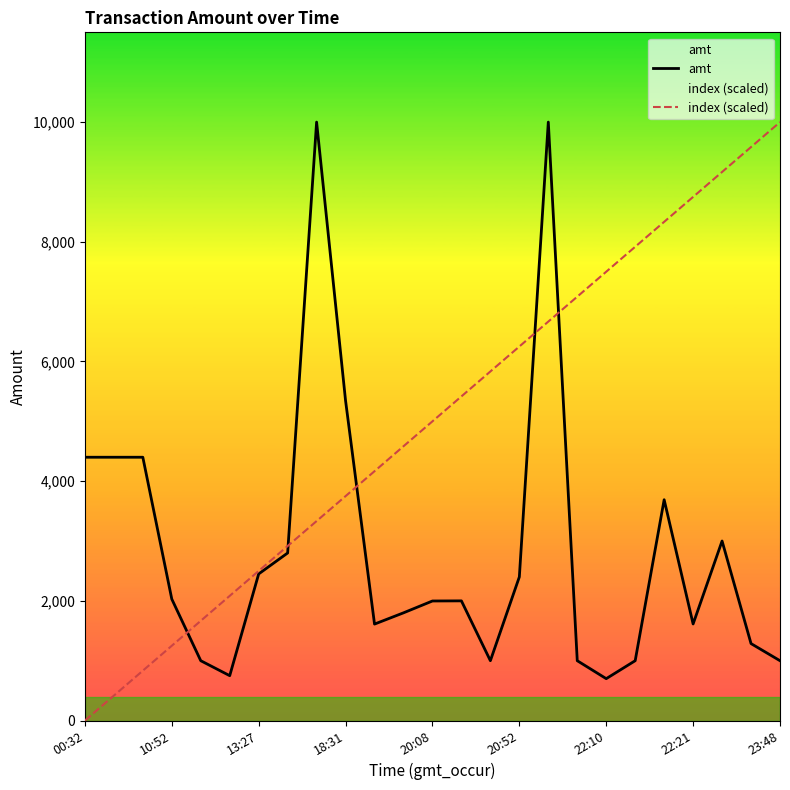

At which category is the sum across all series the highest?

16